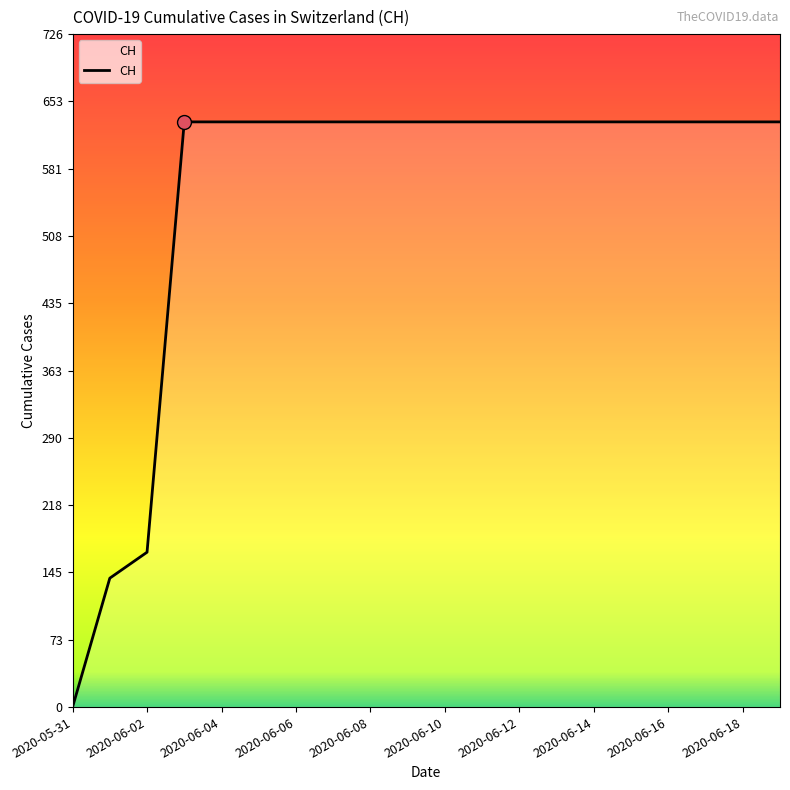

Reading left to right, what are all the values shown in this chart?

0	139	167	631	631	631	631	631	631	631	631	631	631	631	631	631	631	631	631	631